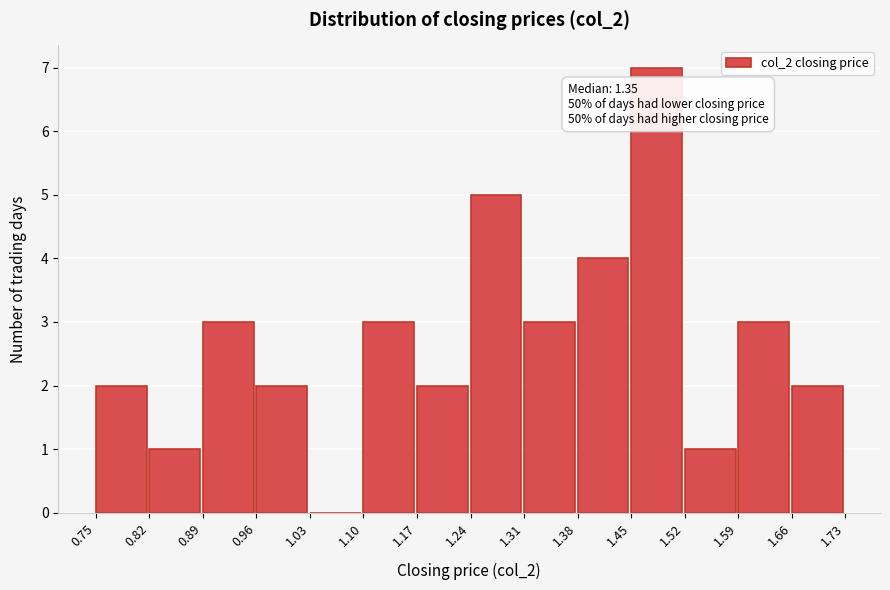

Which range on the x-axis has the tallest bar?

1.45 to 1.52